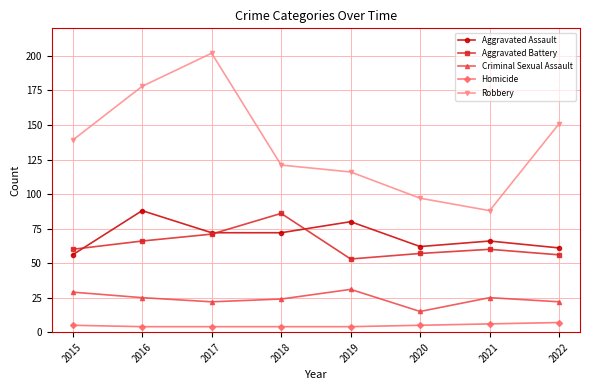

True or false: Aggravated Assault has a value of 103 at 2017.

False